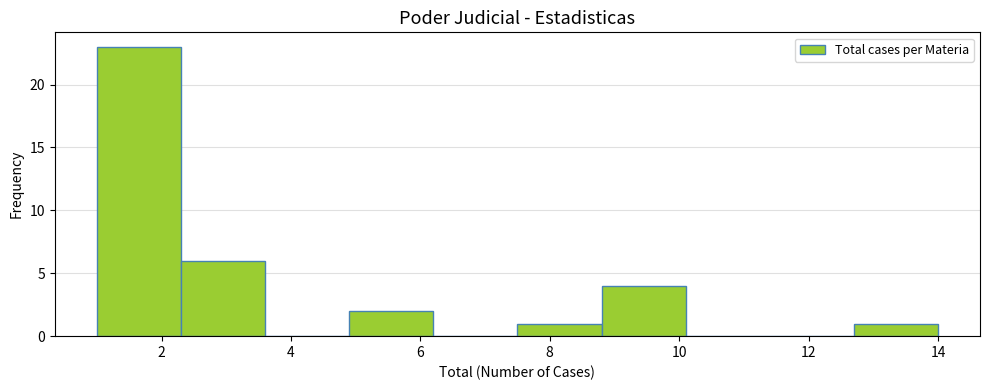

Over which range of the x-axis is the bar tallest?

1.0 to 2.3